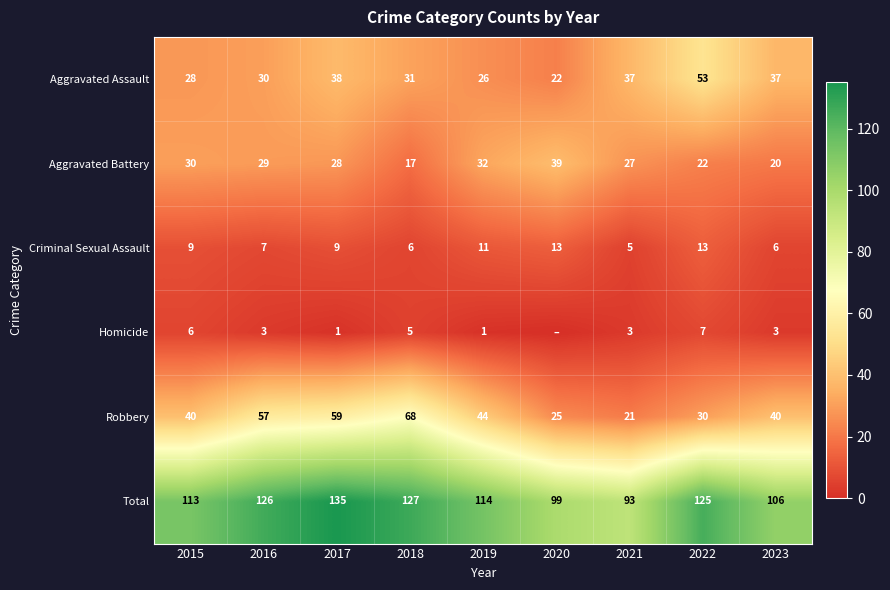

What is the lowest value of the Criminal Sexual Assault series?

5